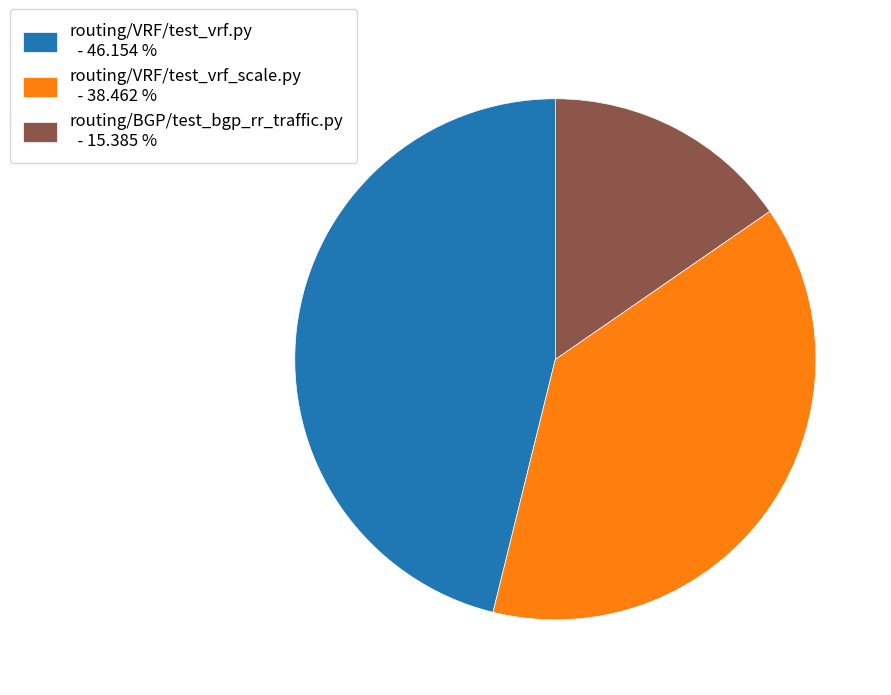

Between routing/VRF/test_vrf.py and routing/VRF/test_vrf_scale.py, which is larger?

routing/VRF/test_vrf.py